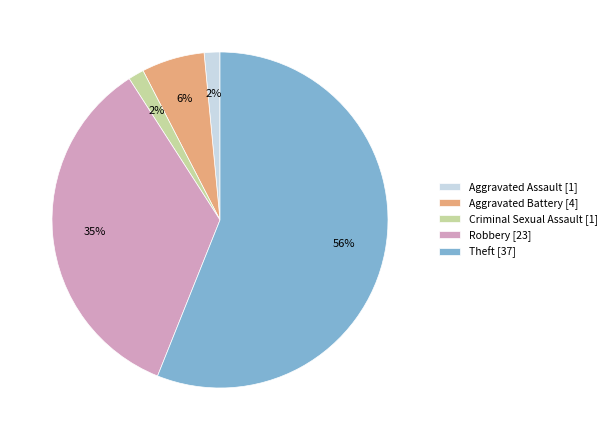

Which category has the biggest portion of the pie?

Theft